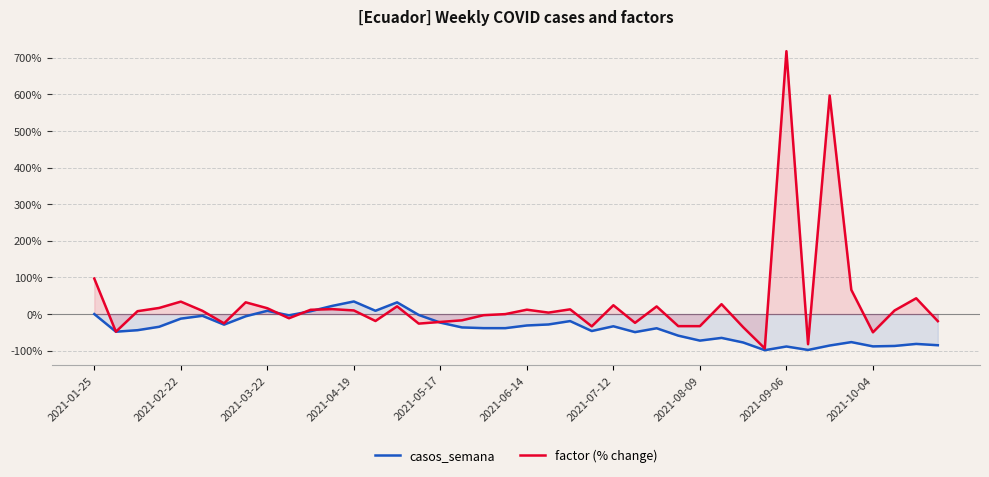

Rank the series by their average value, from highest to lowest.

factor (% change), casos_semana